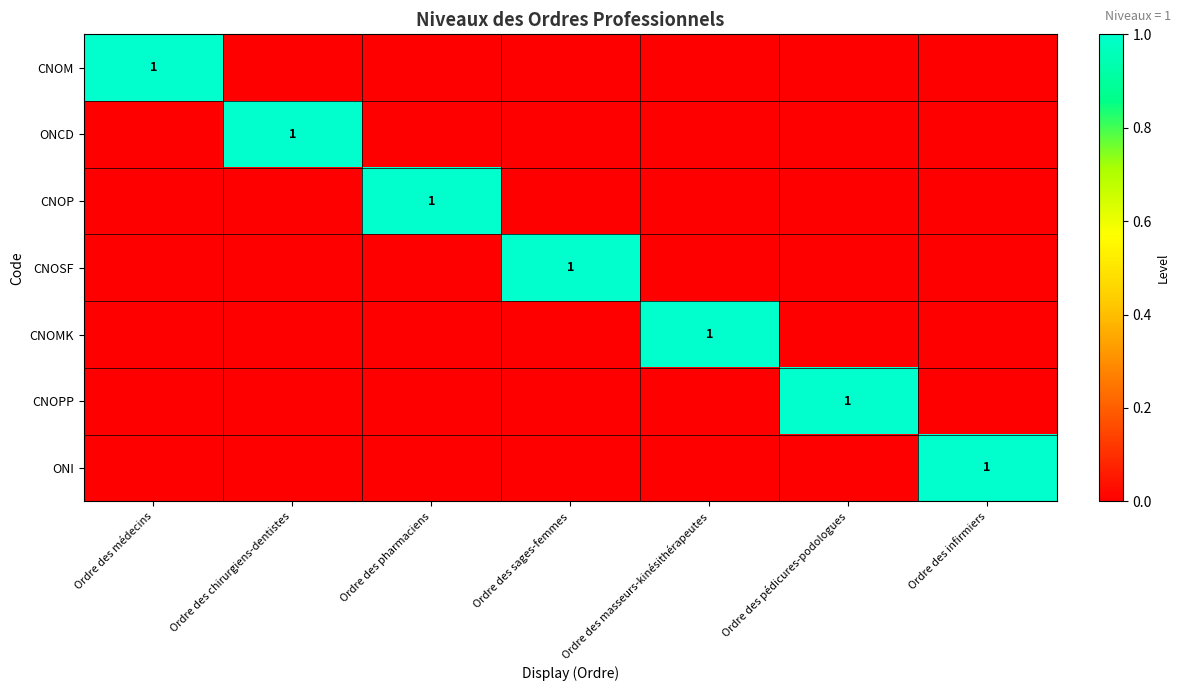

Which label corresponds to the largest value in the chart?

Ordre des médecins